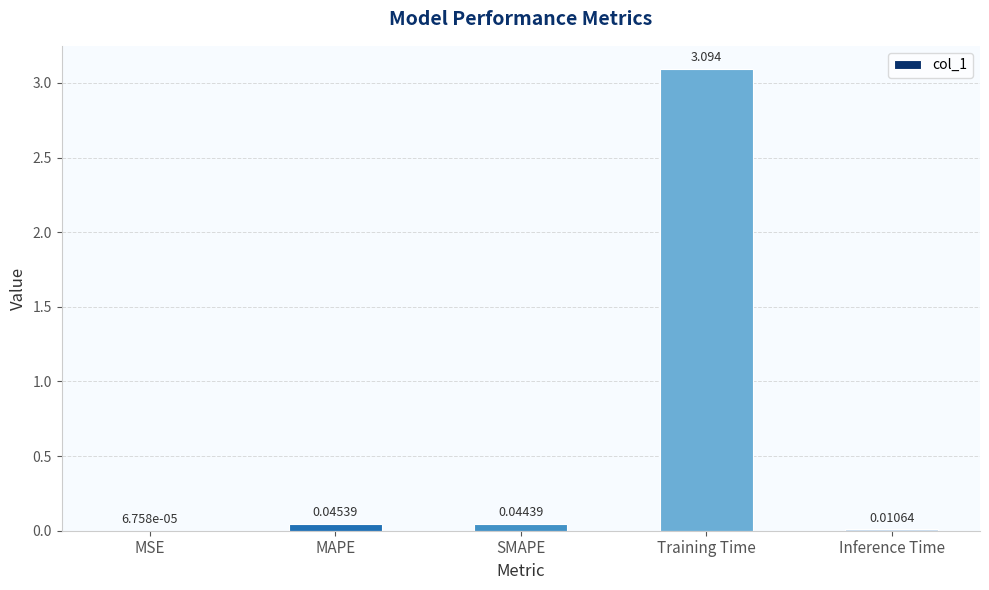

What is the sum of all values?

3.2